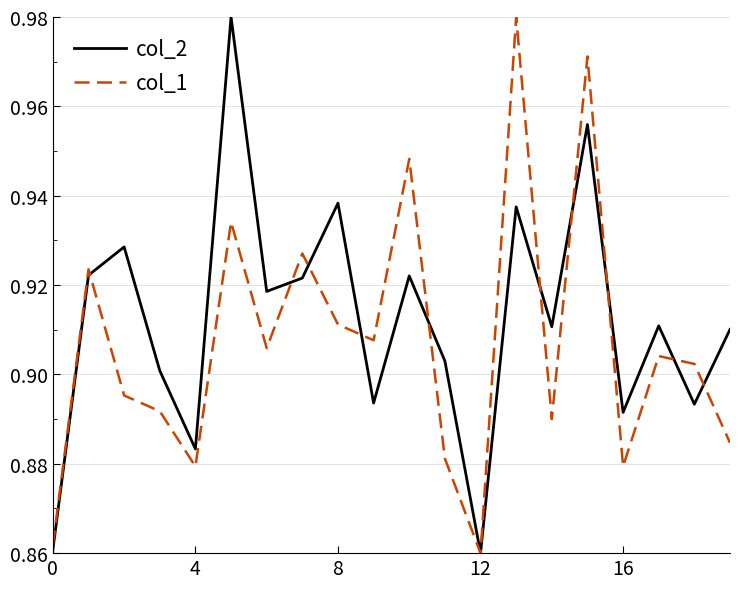

List the series in order of their overall mean, lowest first.

col_1, col_2